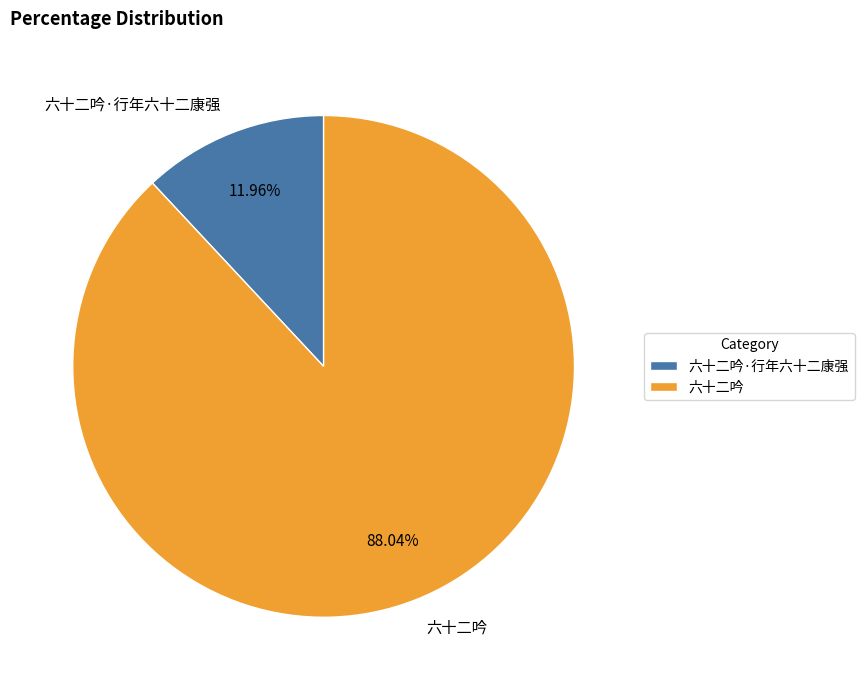

To the nearest percent, what is the difference between the largest and smallest slice percentages?

76%